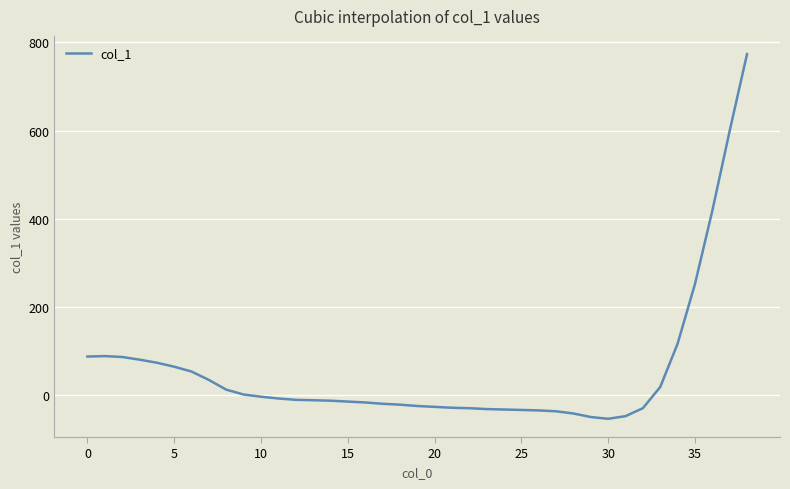

What is the difference between the maximum and minimum values?

826